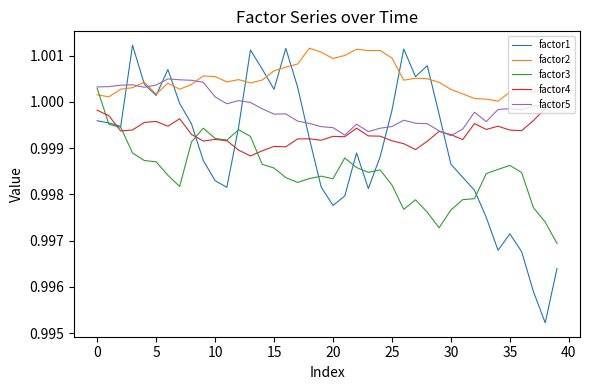

Which series has the widest spread of values?

factor1